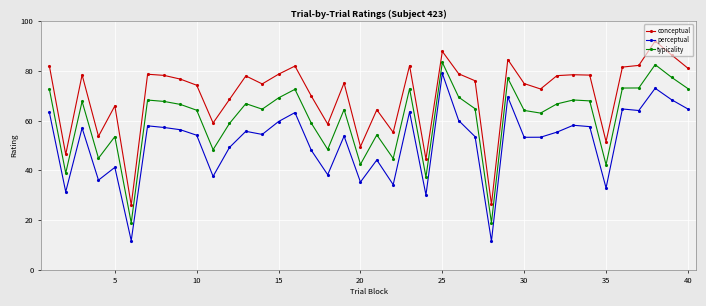

True or false: perceptual and conceptual intersect in this chart.

False